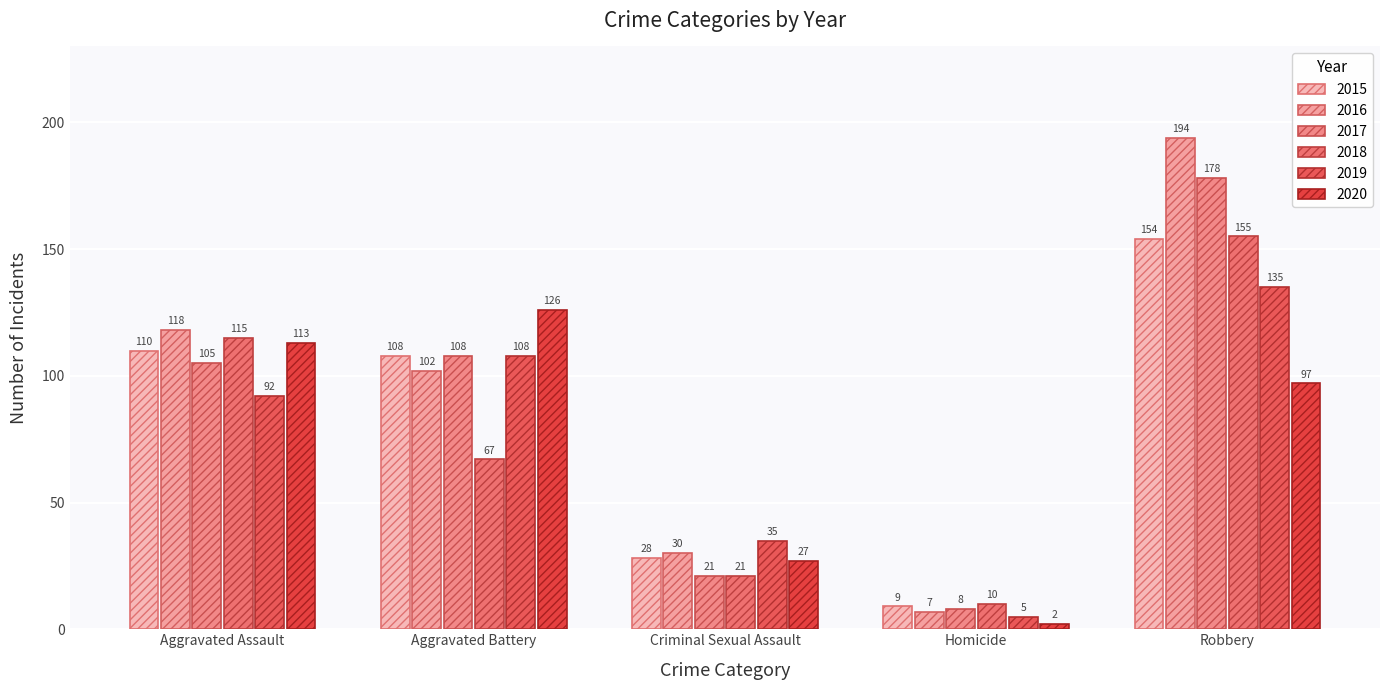

Reading right to left, extract all data points from this chart.

2015: 154	9	28	108	110
2016: 194	7	30	102	118
2017: 178	8	21	108	105
2018: 155	10	21	67	115
2019: 135	5	35	108	92
2020: 97	2	27	126	113